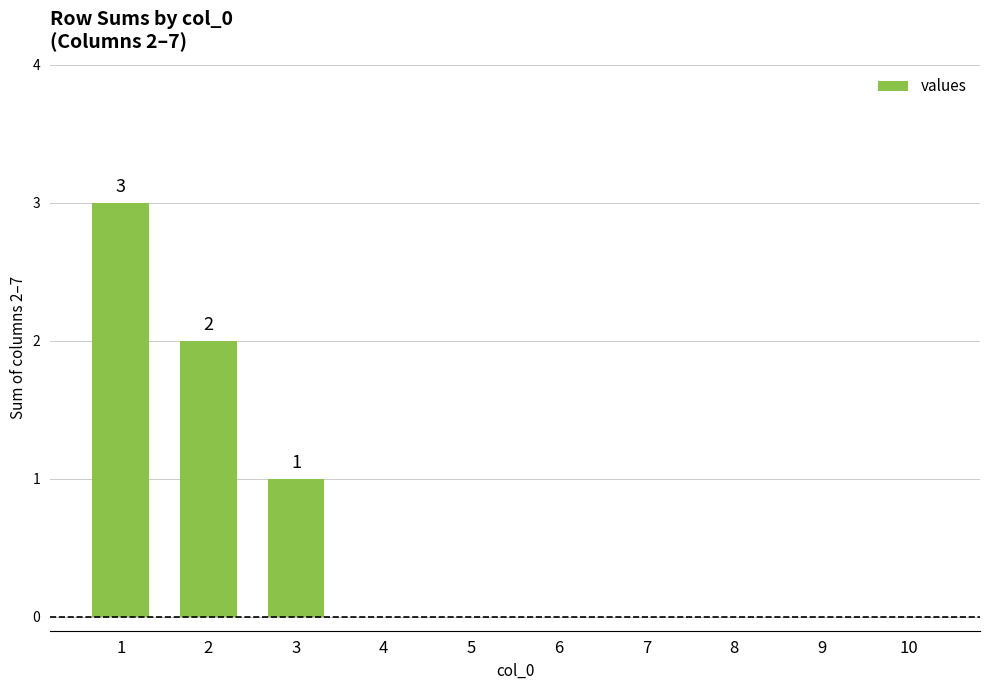

Is it true that the value at 9 is 0?

True